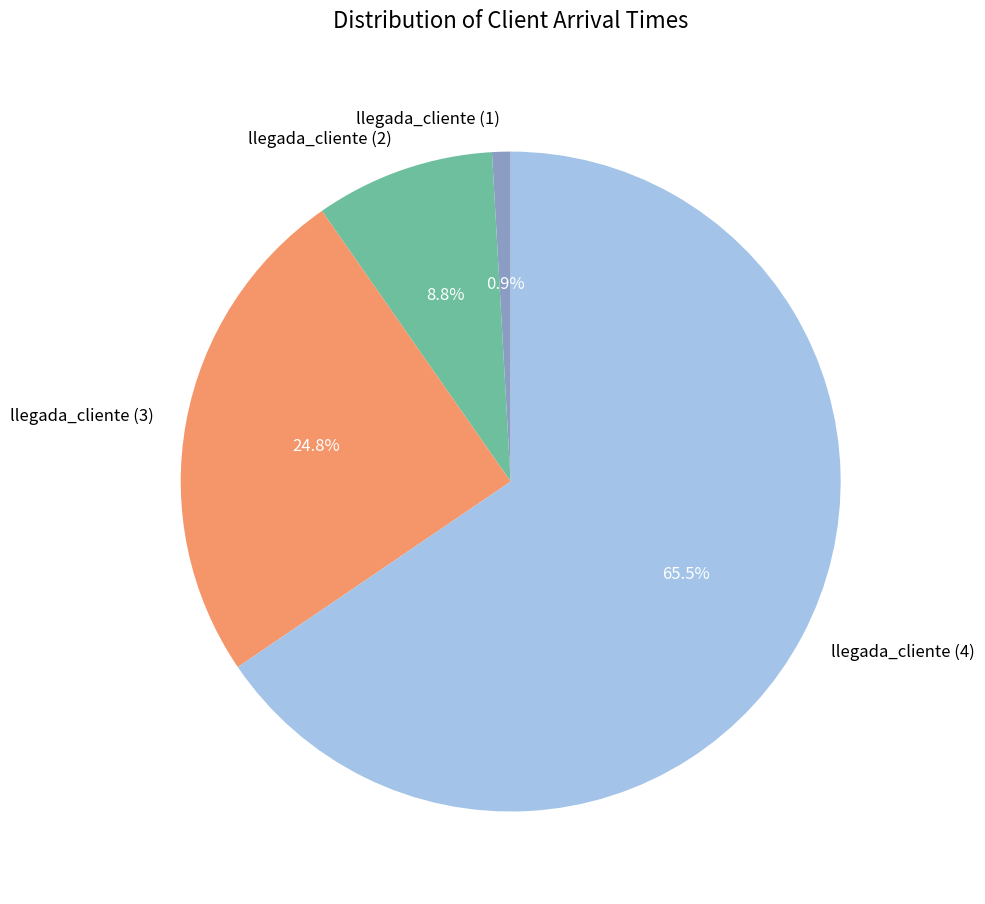

Which category has the smallest portion of the pie?

llegada_cliente (1)